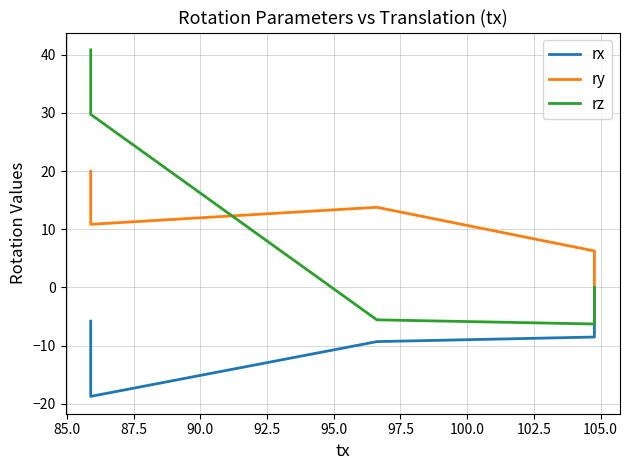

What is the average value of the ry series?

10.2